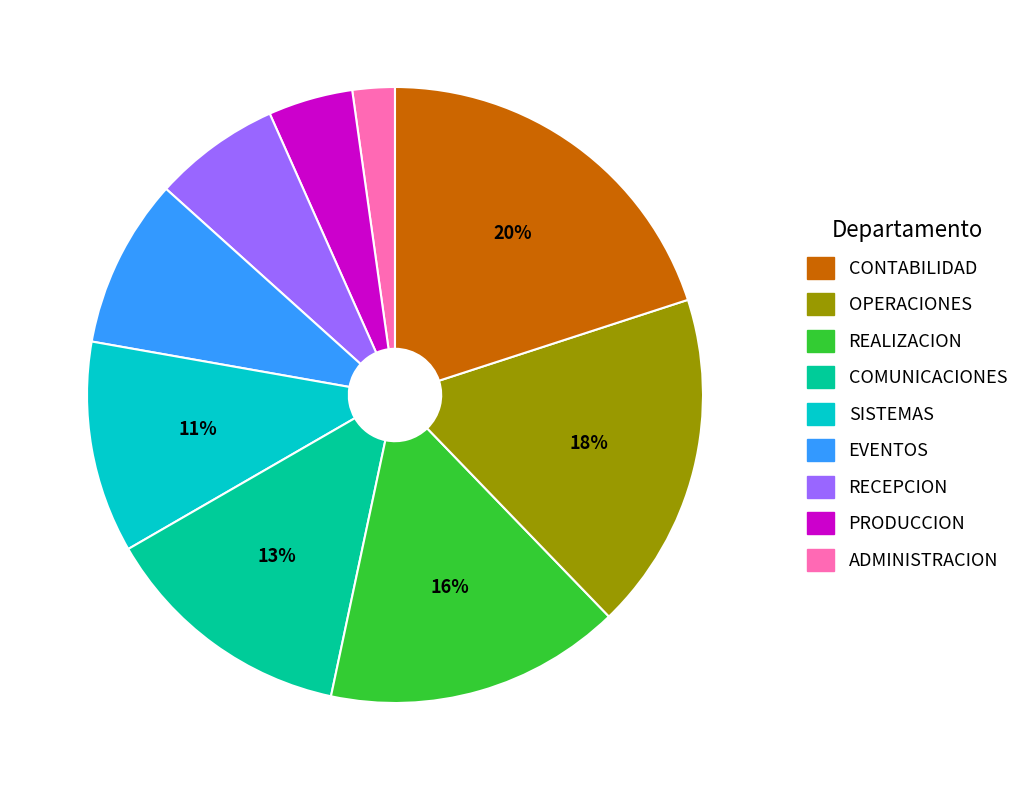

To the nearest percent, what is the average slice percentage?

11%